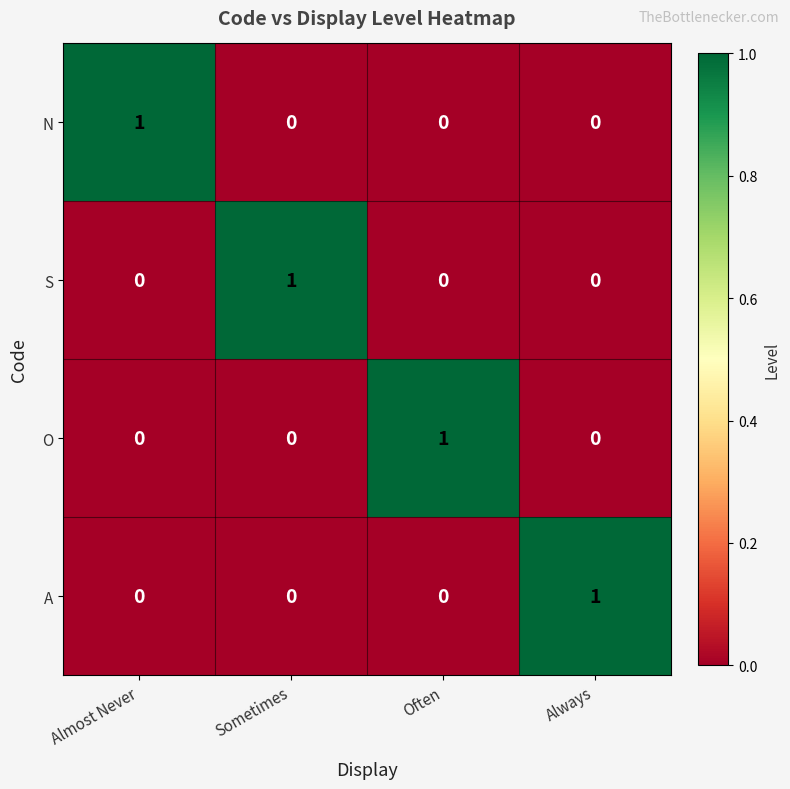

Reading left to right, what are all the values shown in this chart?

N: 1	0	0	0
S: 0	1	0	0
O: 0	0	1	0
A: 0	0	0	1